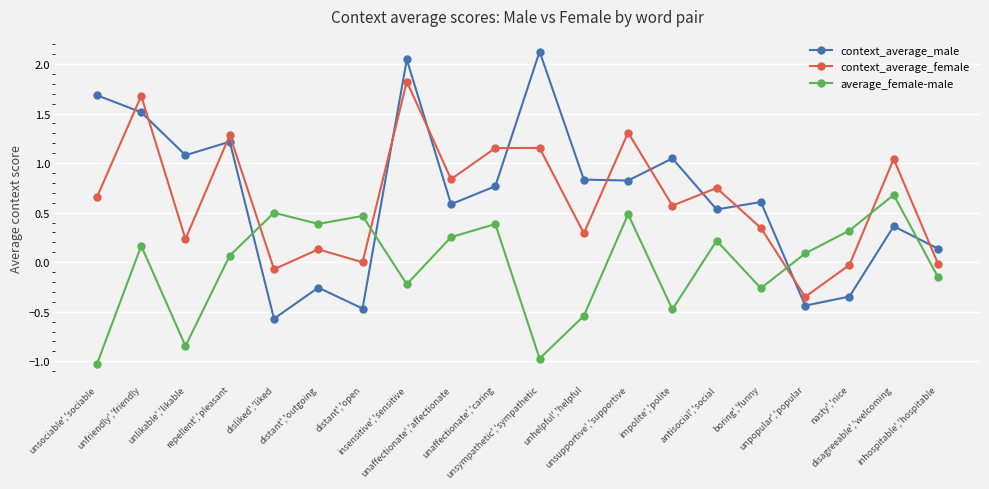

In context_average_female, how many points are lower than both neighbors (excluding endpoints)?

7